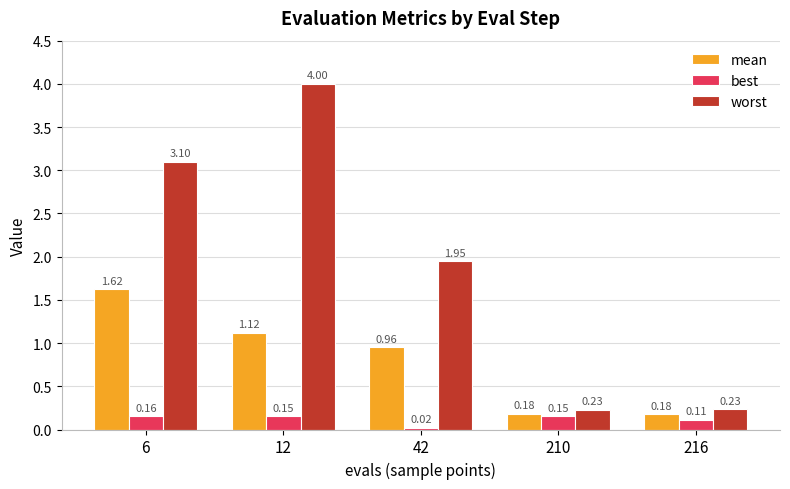

What is the sum of all mean values?

4.1